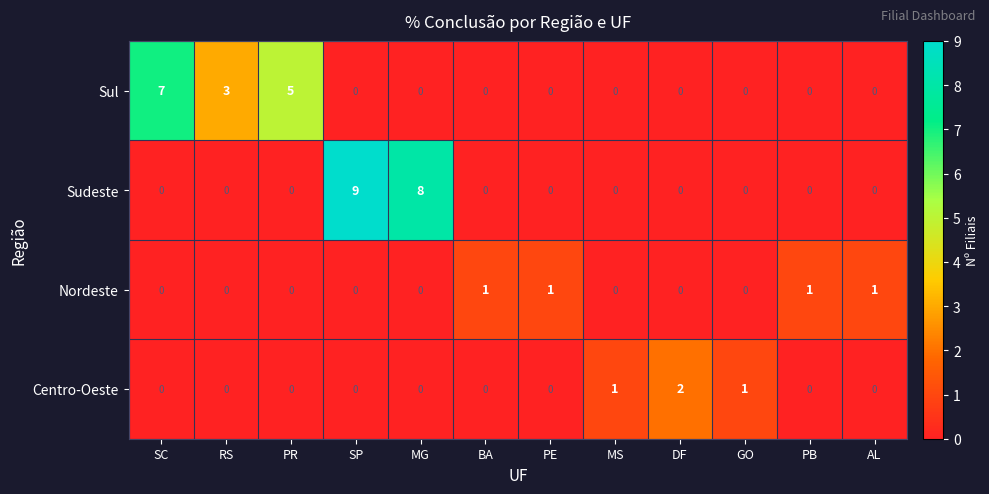

At which label does Sul reach its peak?

SC